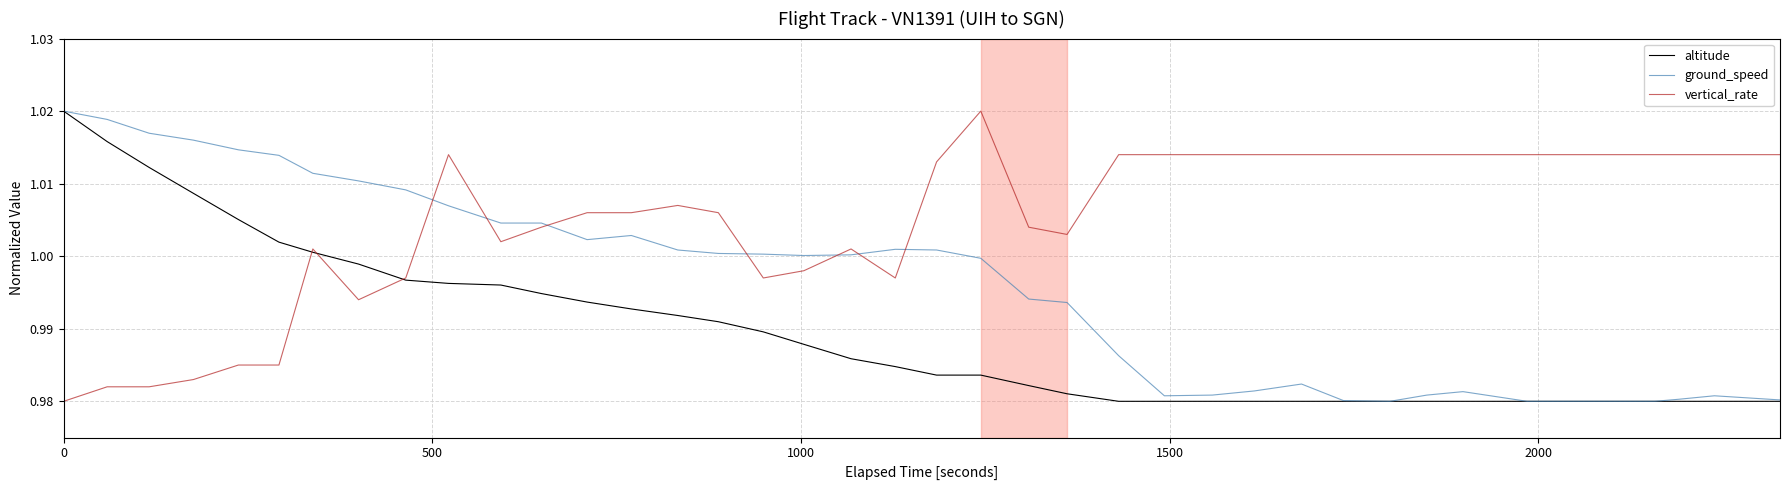

Which series has the largest total across all categories?

vertical_rate